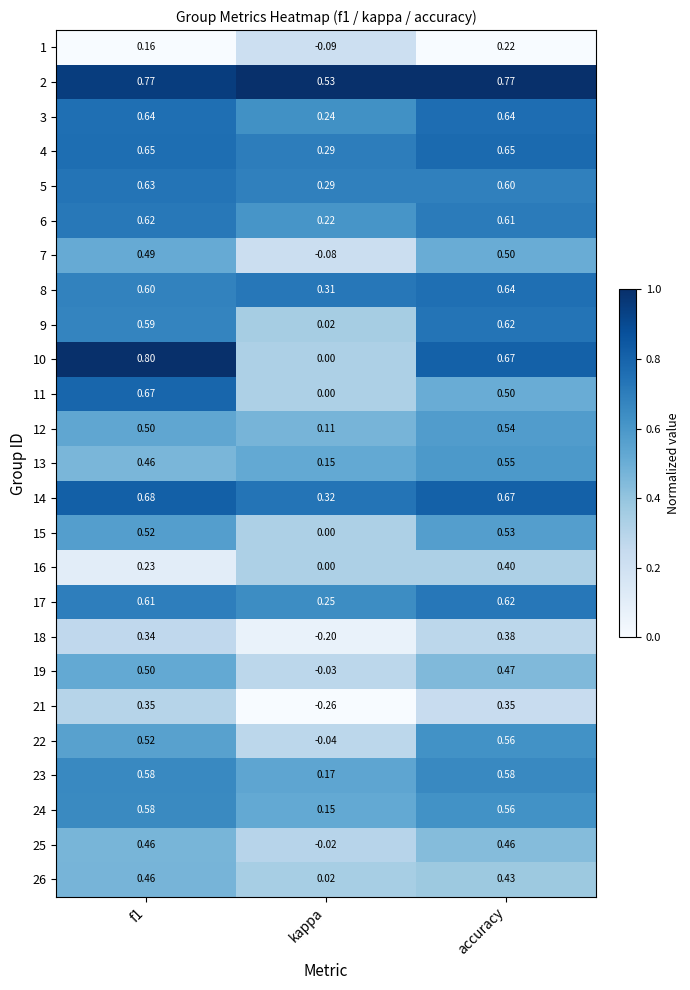

How many series are shown in this chart?

25